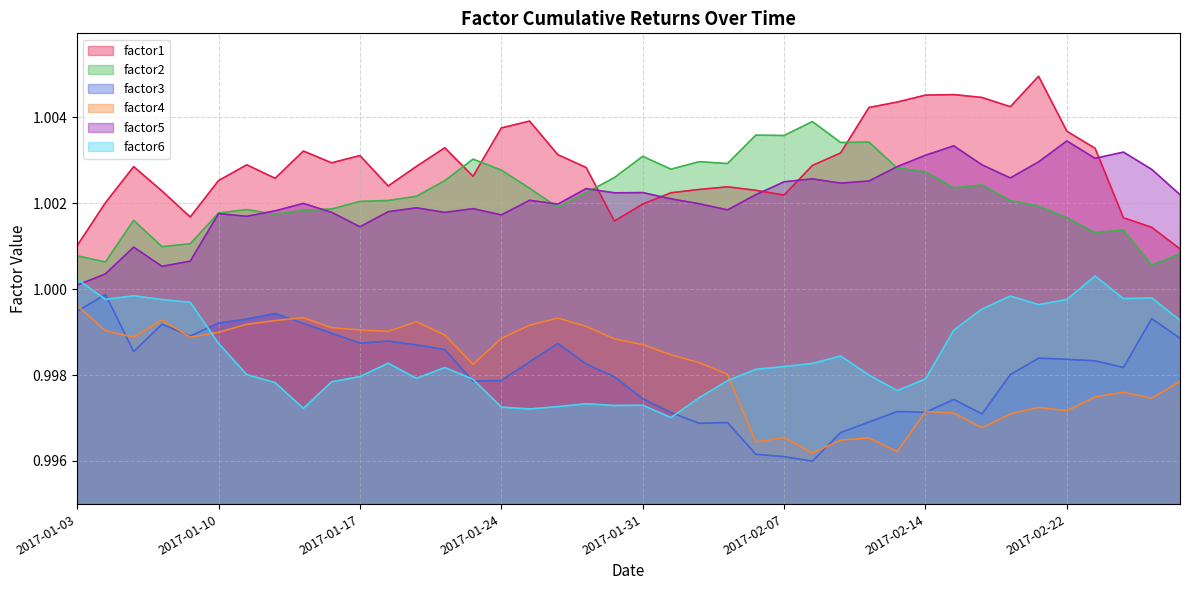

What is the sum of all factor2 values?

40.1